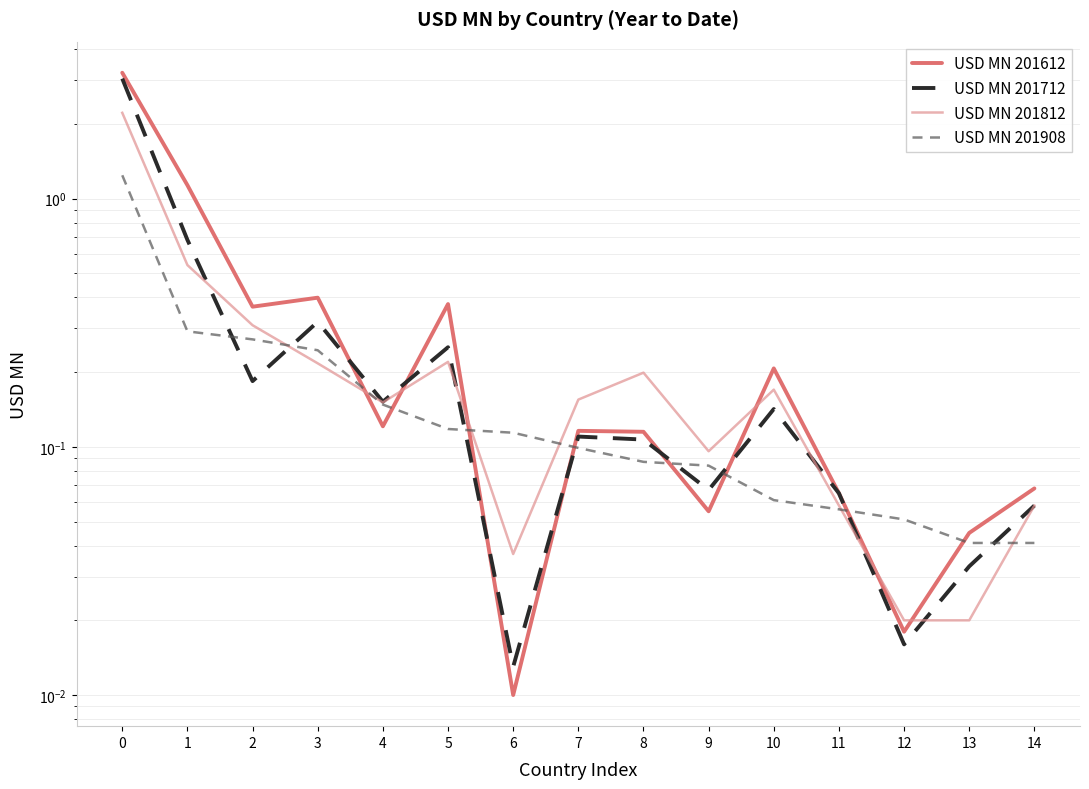

List the series in order of their peak value, highest first.

USD MN 201612, USD MN 201712, USD MN 201812, USD MN 201908